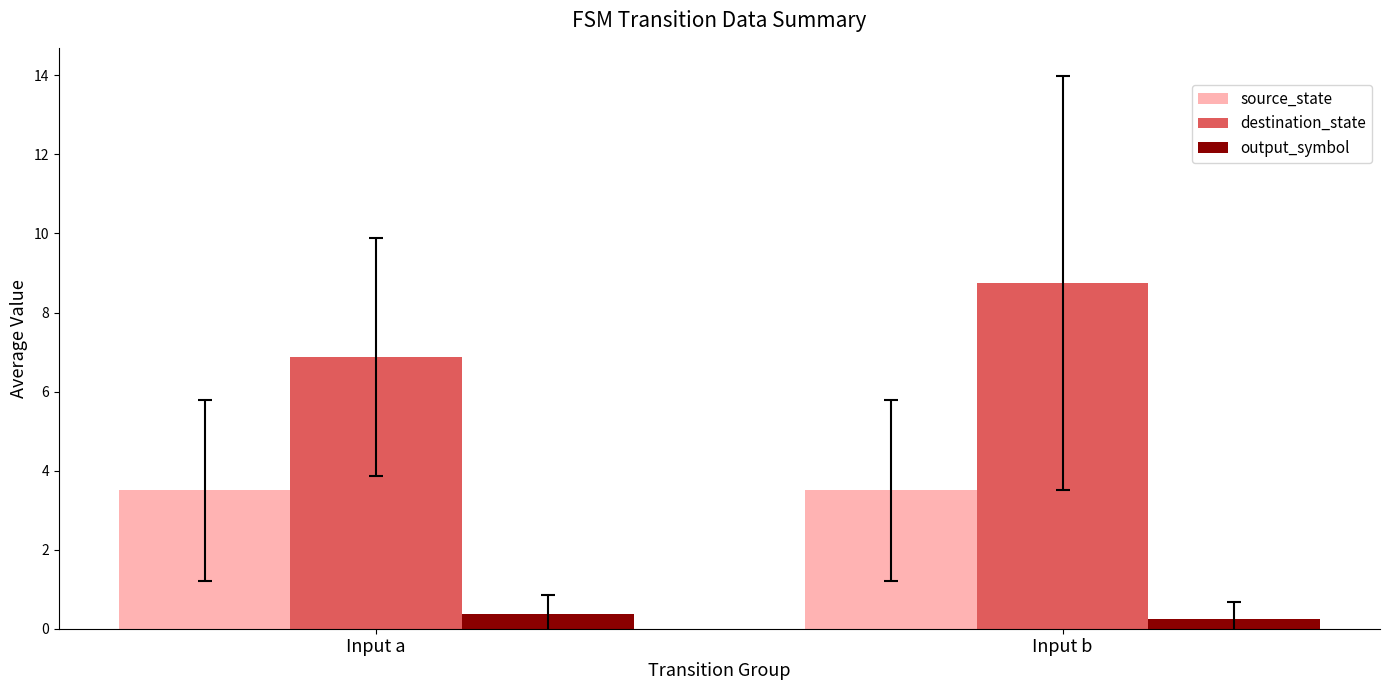

List the series in order of their peak value, lowest first.

output_symbol, source_state, destination_state